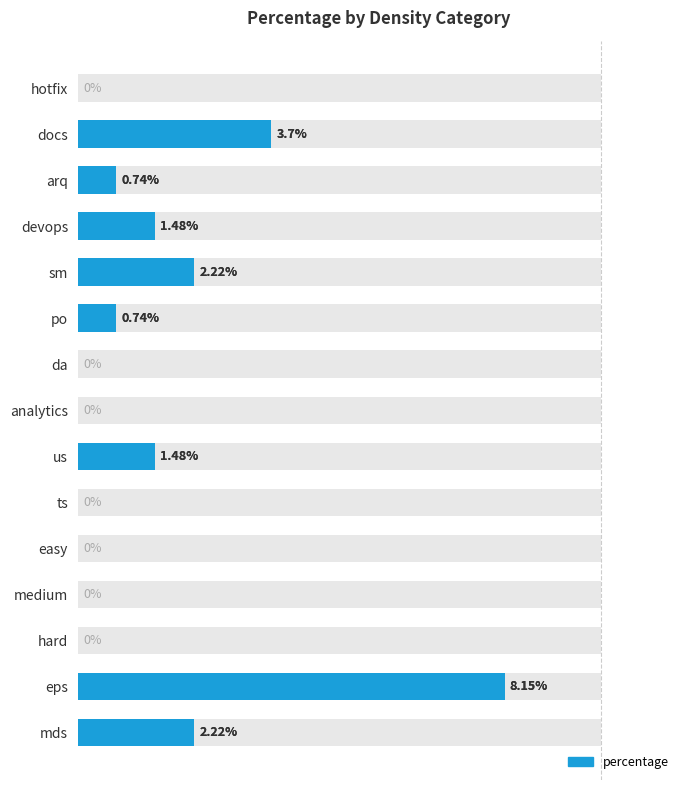

The value at 7 is 3.5. True or false?

False